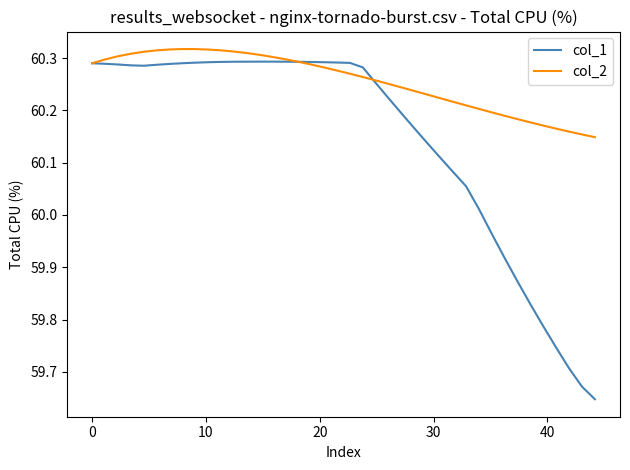

What is the difference between the maximum and second lowest values in the col_2 series?

0.2